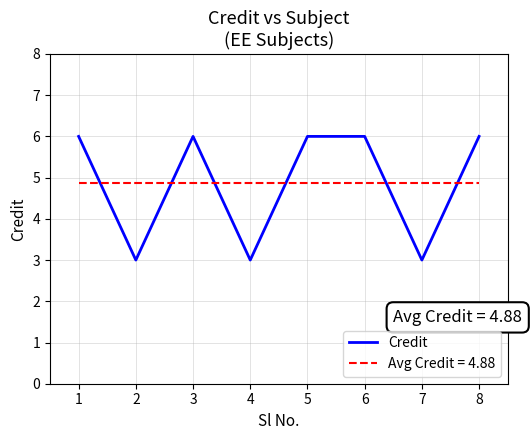

What is the value of the 3rd point from the left?

6